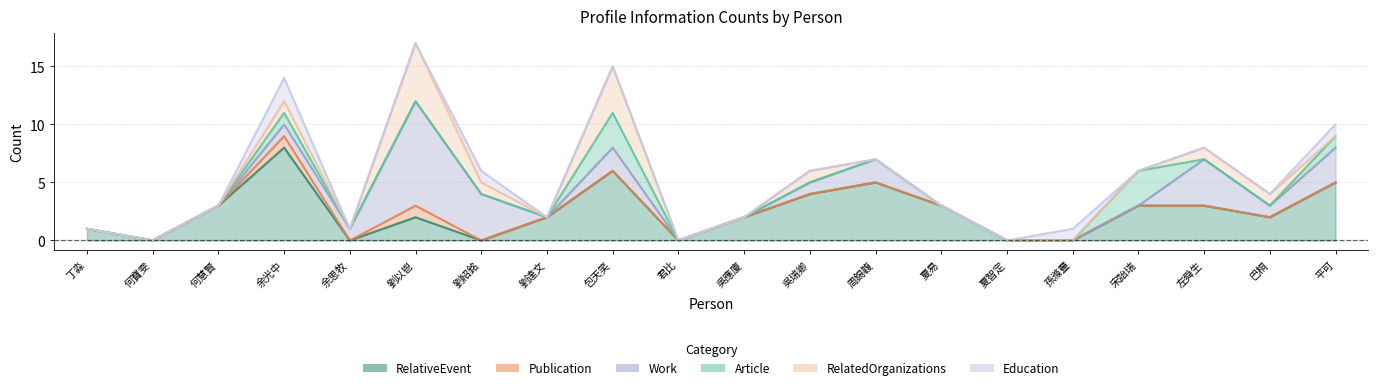

What is the label of the 6th point from the right?

夏智定